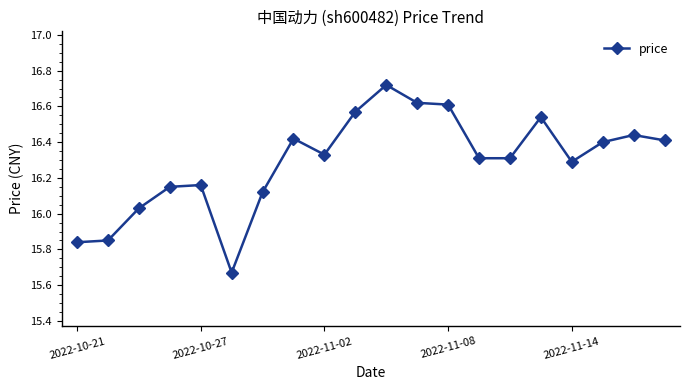

Count the number of categories in the chart.

20